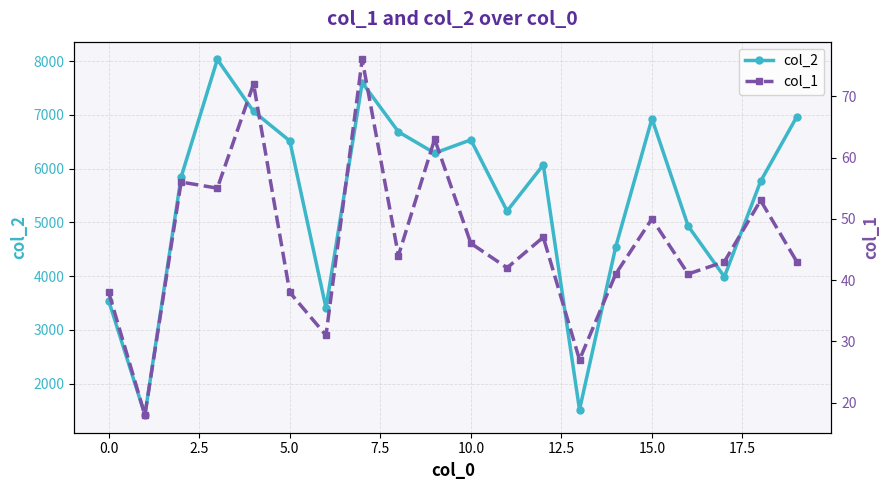

The value of col_2 at 17 is 5725. True or false?

False